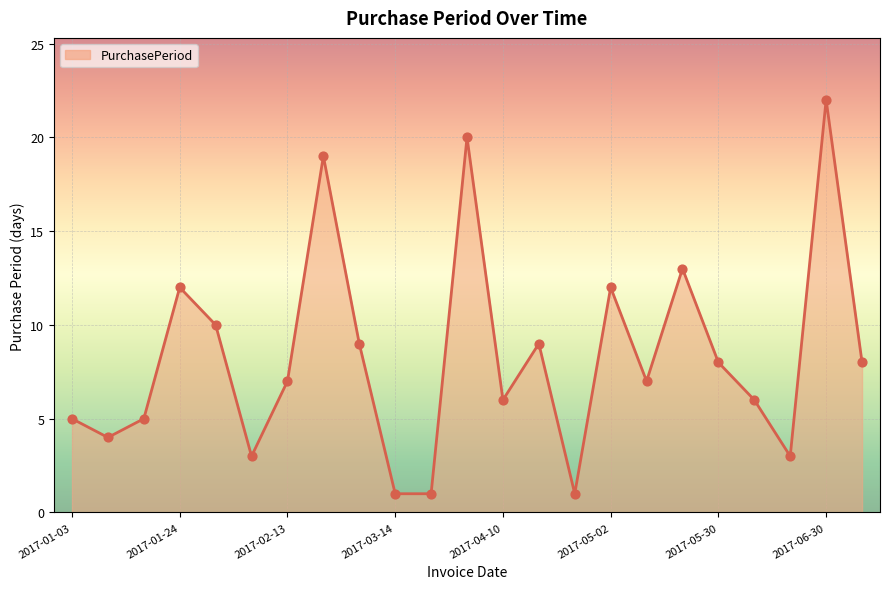

What is the greatest value displayed?

22